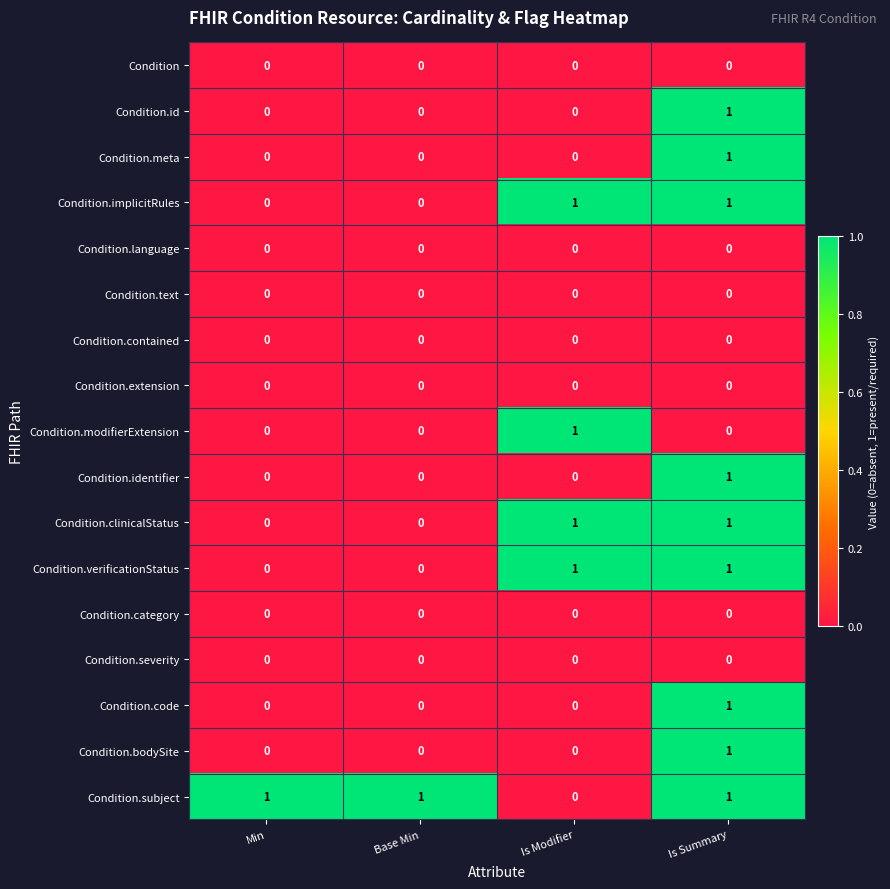

What is the total value across all series at Min?

1